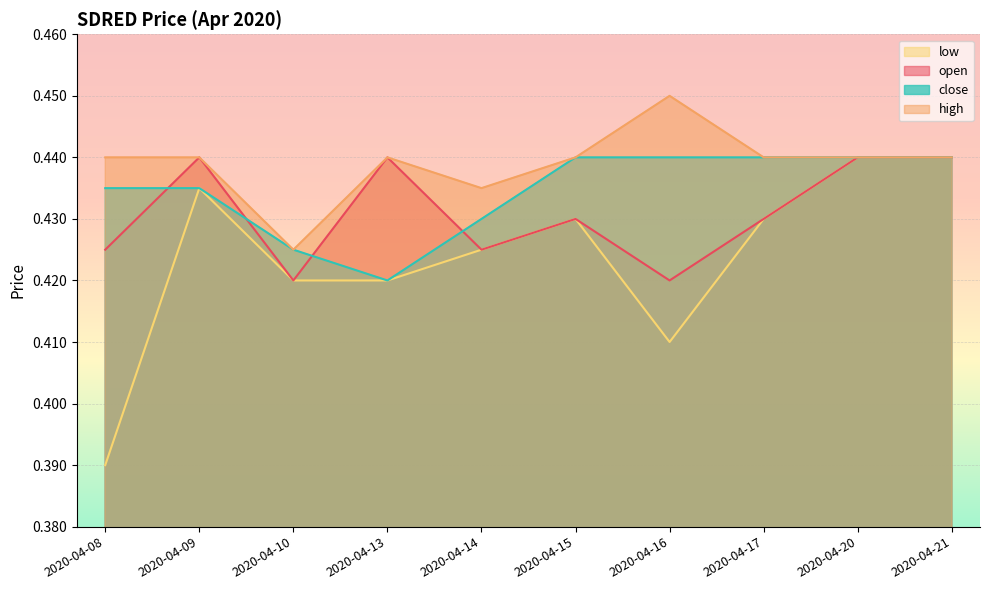

Which series has the largest range (max minus min)?

low